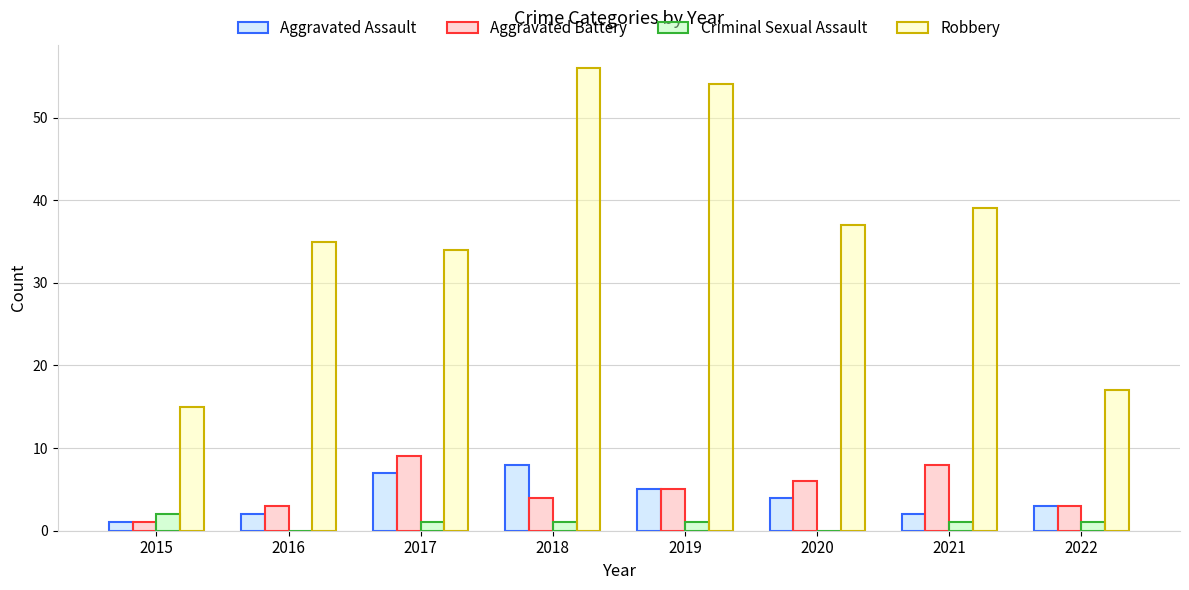

The value of Robbery at 2016 is 35. True or false?

True